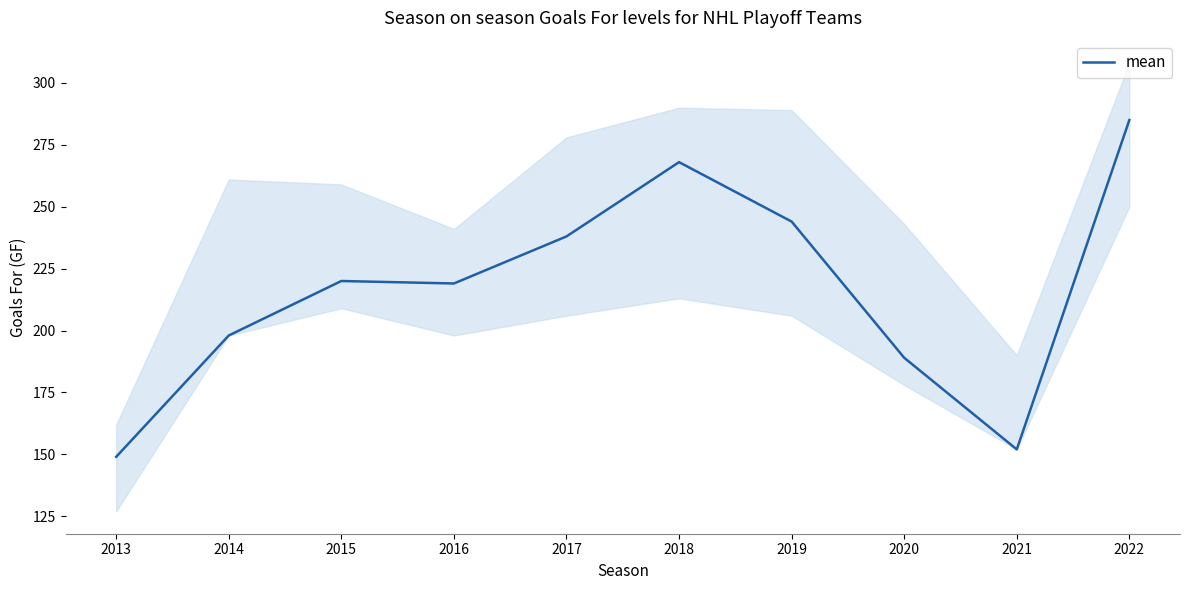

List the labels in order of value, smallest first.

2013, 2021, 2020, 2014, 2016, 2015, 2017, 2019, 2018, 2022